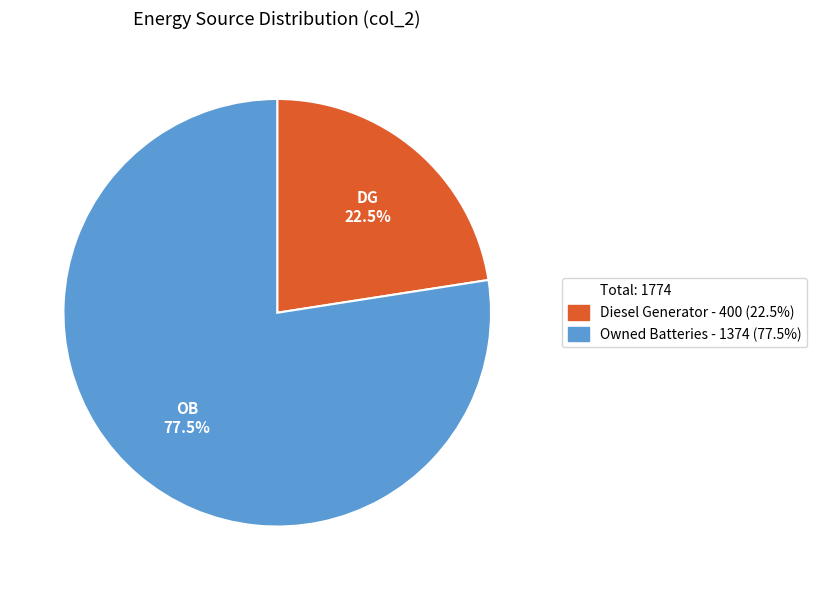

Count the number of slices in the pie.

2